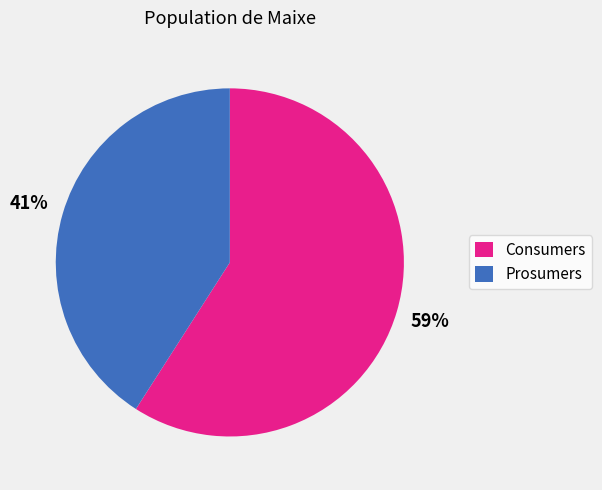

Do Prosumers and Consumers together represent more than half of the pie?

Yes